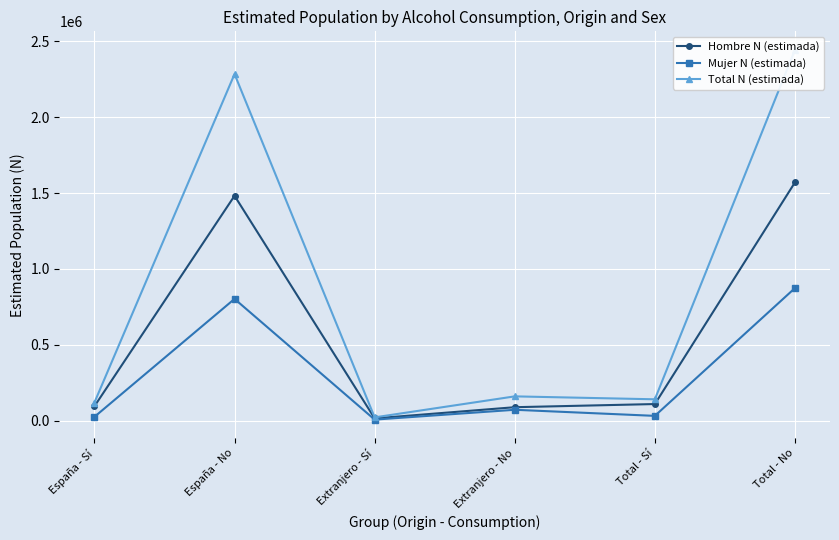

What is the sum of all Hombre N (estimada) values?

3358654